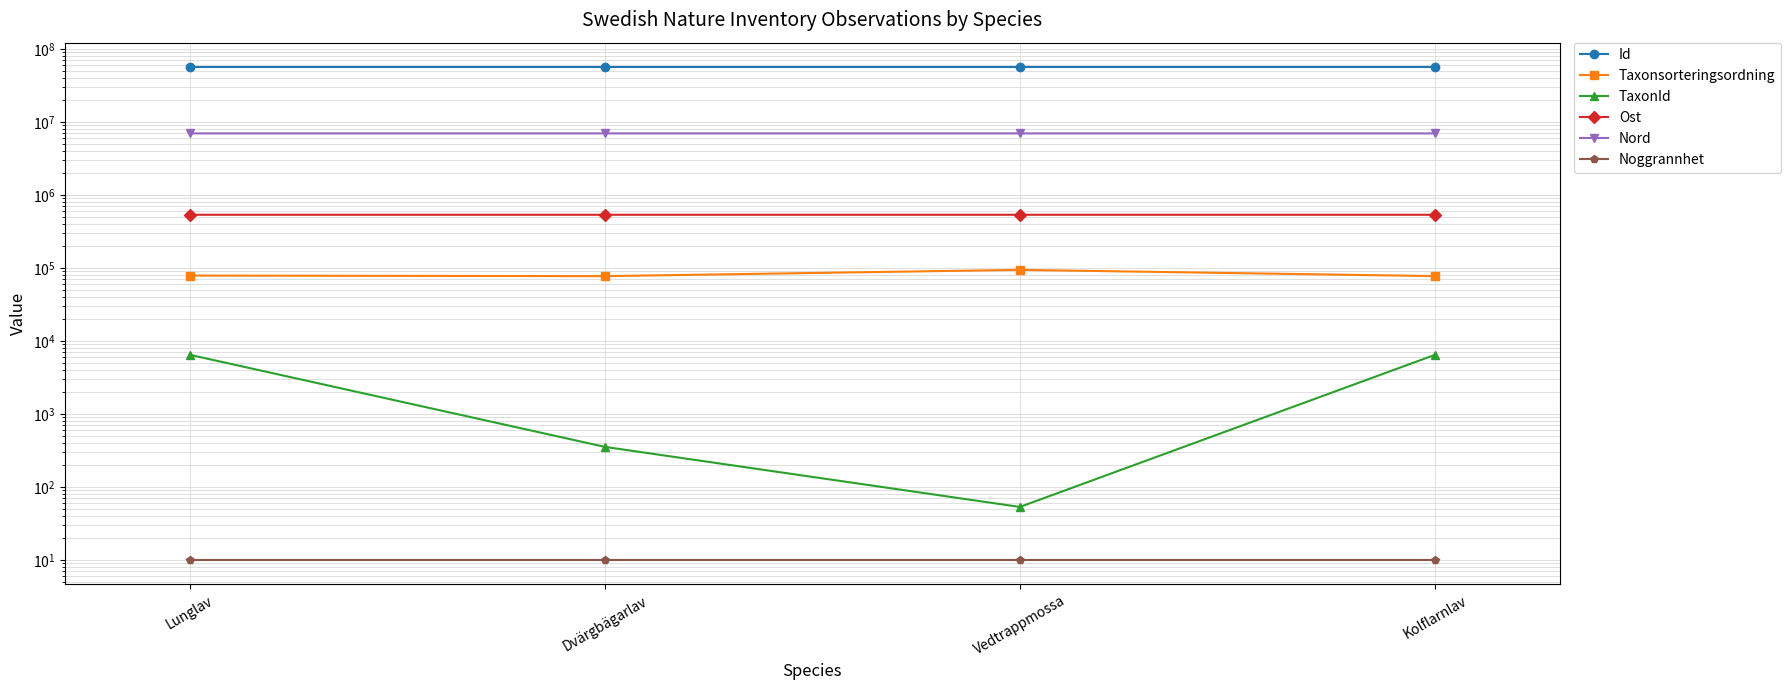

Between Dvärgbägarlav and Kolflarnlav, which series saw the biggest shift?

TaxonId